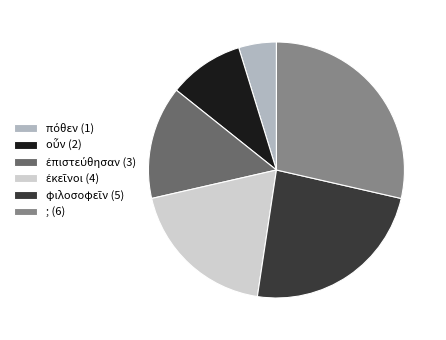

Which slice is the largest?

; (6)